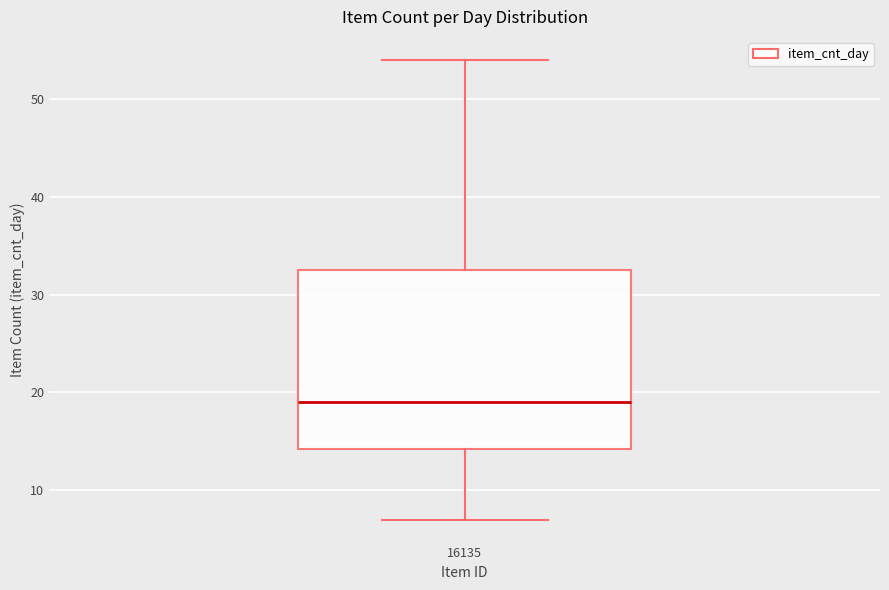

Read this box plot against the y-axis: the position of the median line, the range covered by the box, and the ends of both whiskers. The values are not printed on the chart, so give them approximately, as read against the axis.

median 19, box 14 to 33, whiskers 7 to 54